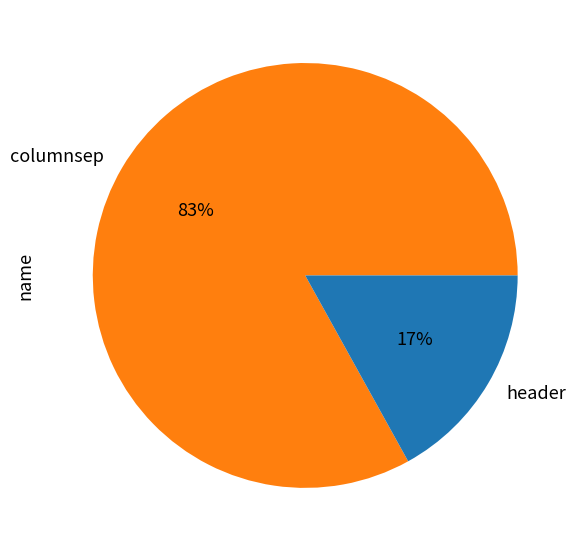

To the nearest percent, what portion does columnsep represent?

83%